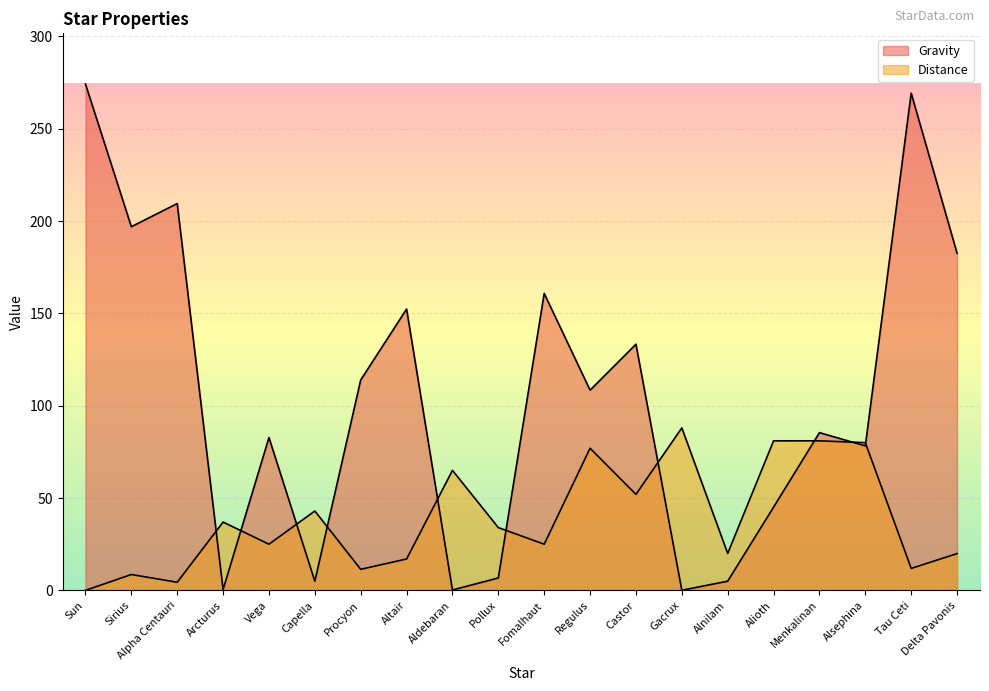

What is the greatest value displayed?

274.3